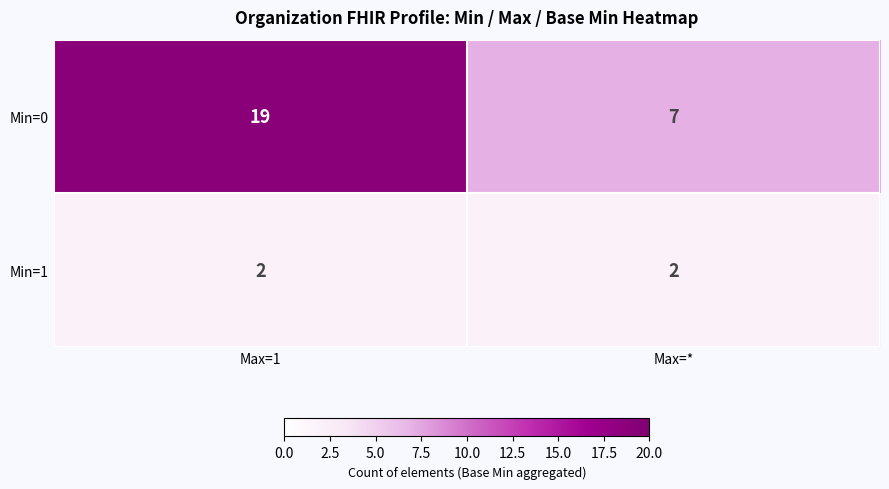

At how many categories does at least one series exceed 13?

1